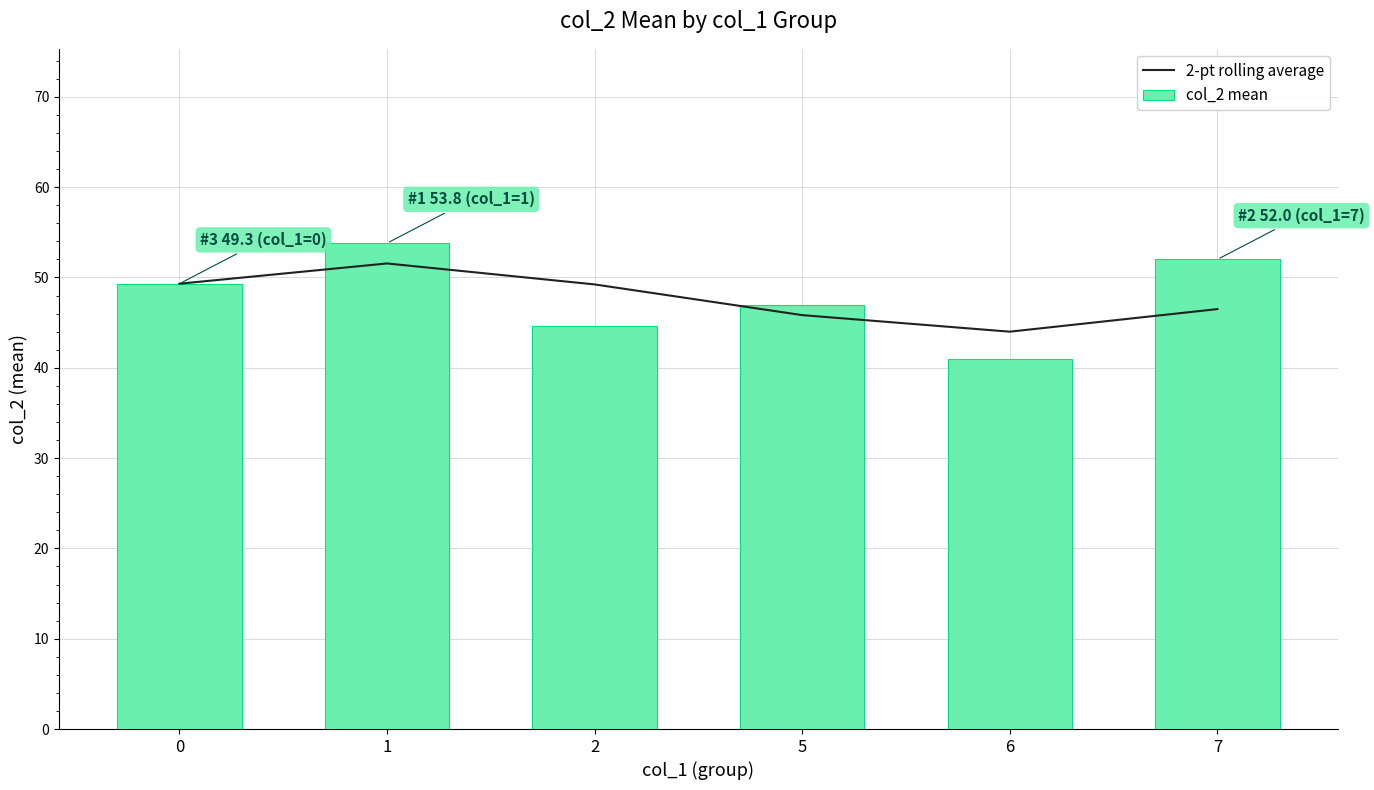

Rank the categories by 2-pt rolling average value from highest to lowest.

1, 0, 2, 7, 5, 6